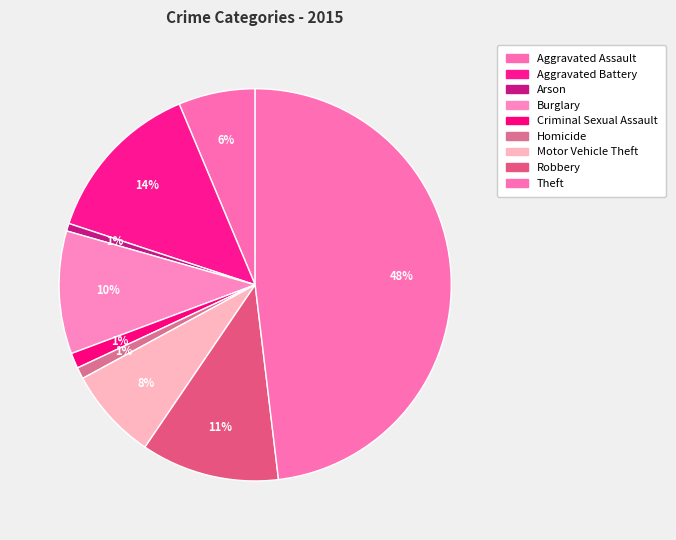

Which category has the smallest portion of the pie?

Arson